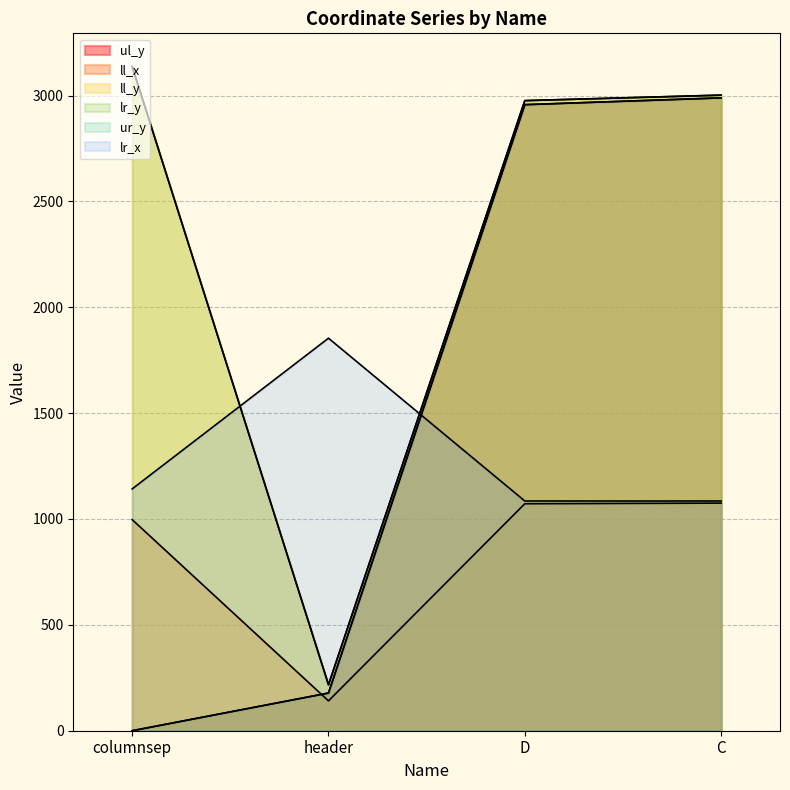

The value of lr_x at columnsep is 1142. True or false?

True